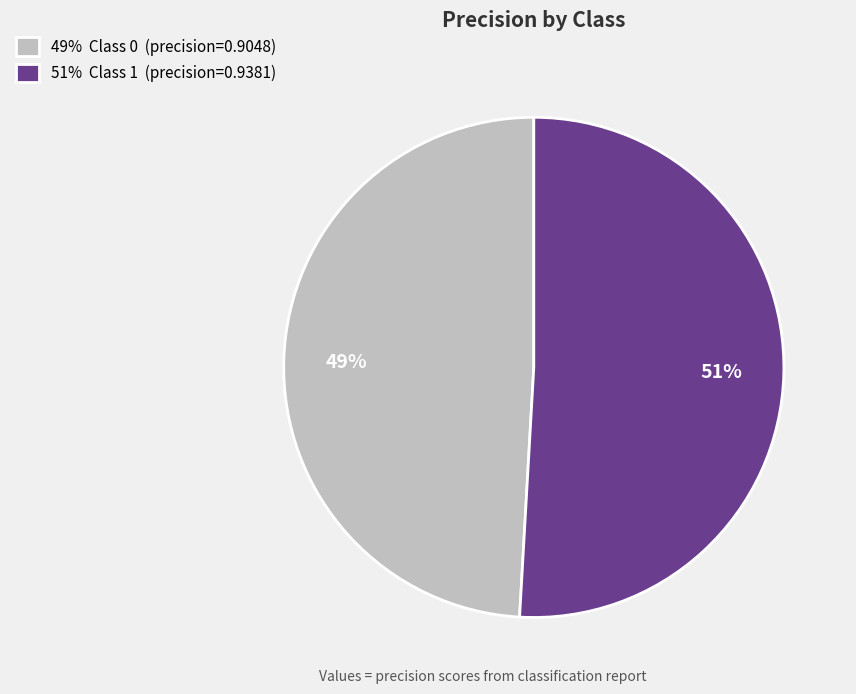

The 49% Class 0 (precision=0.9048) slice represents 49% of the pie. True or false?

True